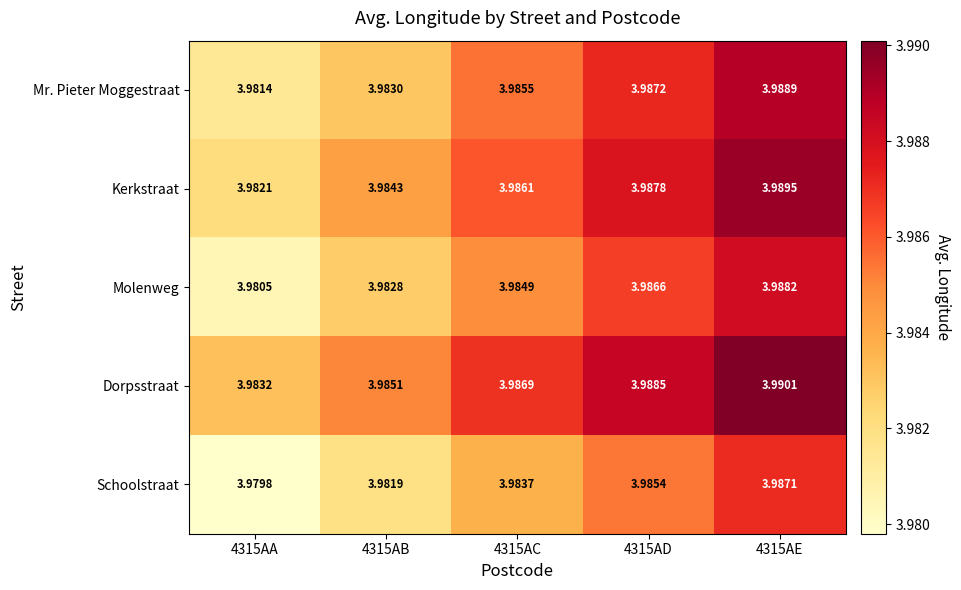

Which series has the largest total across all categories?

Dorpsstraat